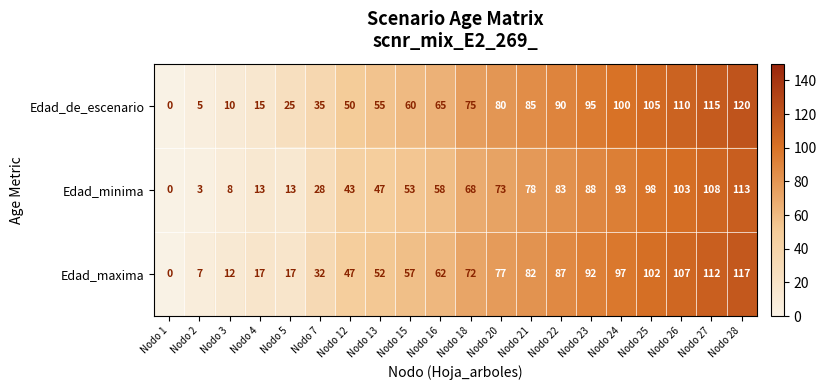

Which series has the widest spread of values?

Edad_de_escenario